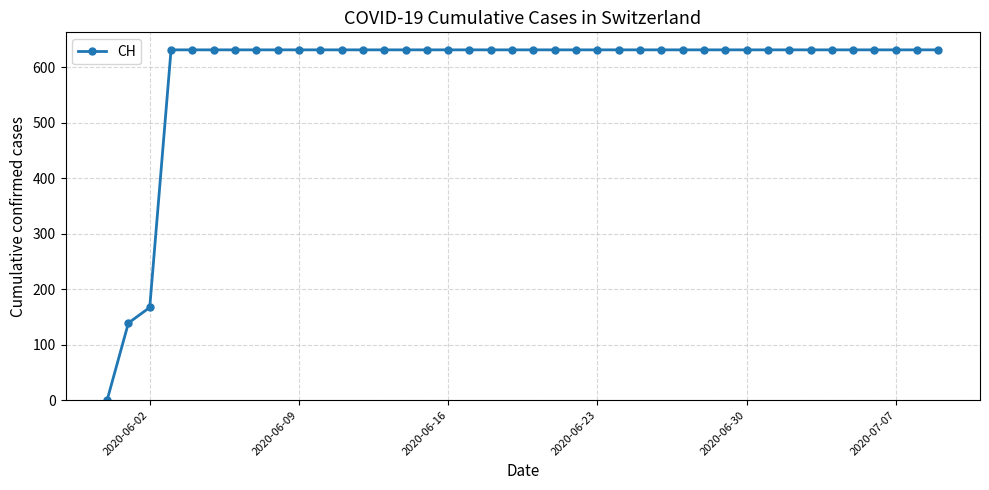

What is the difference between the maximum and second lowest values?

492